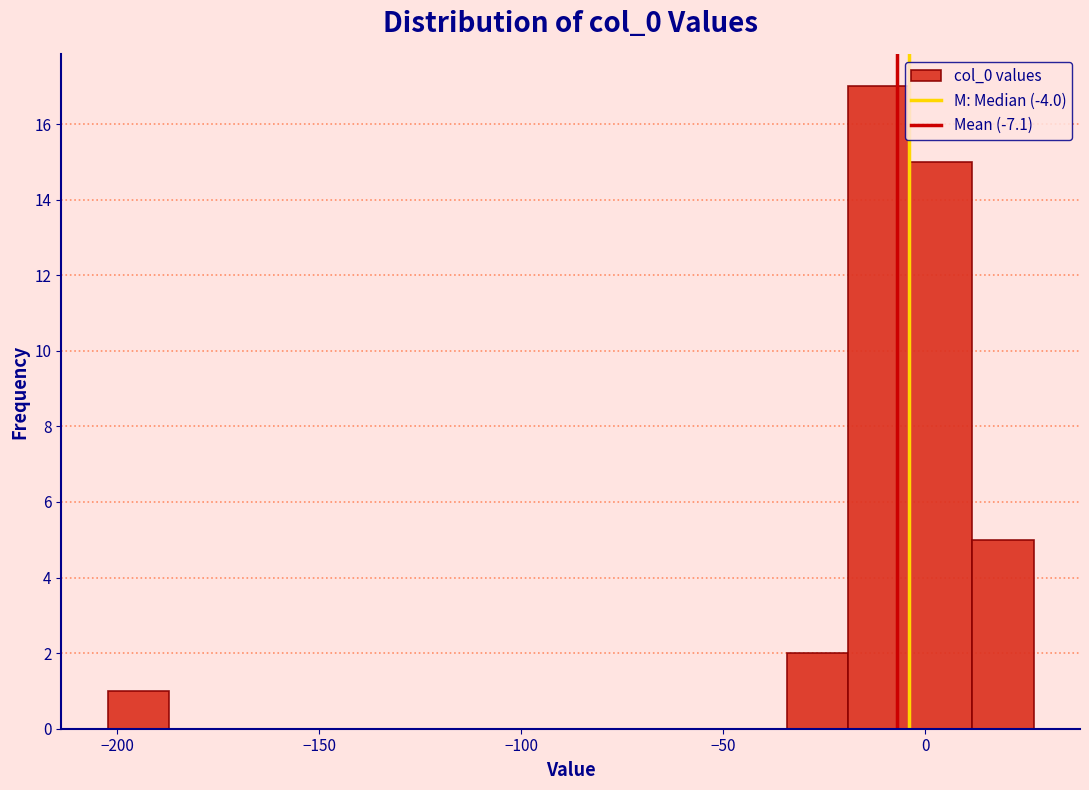

Around what value on the x-axis is the tallest bar? Give the approximate position of its centre, as read against the axis.

-10